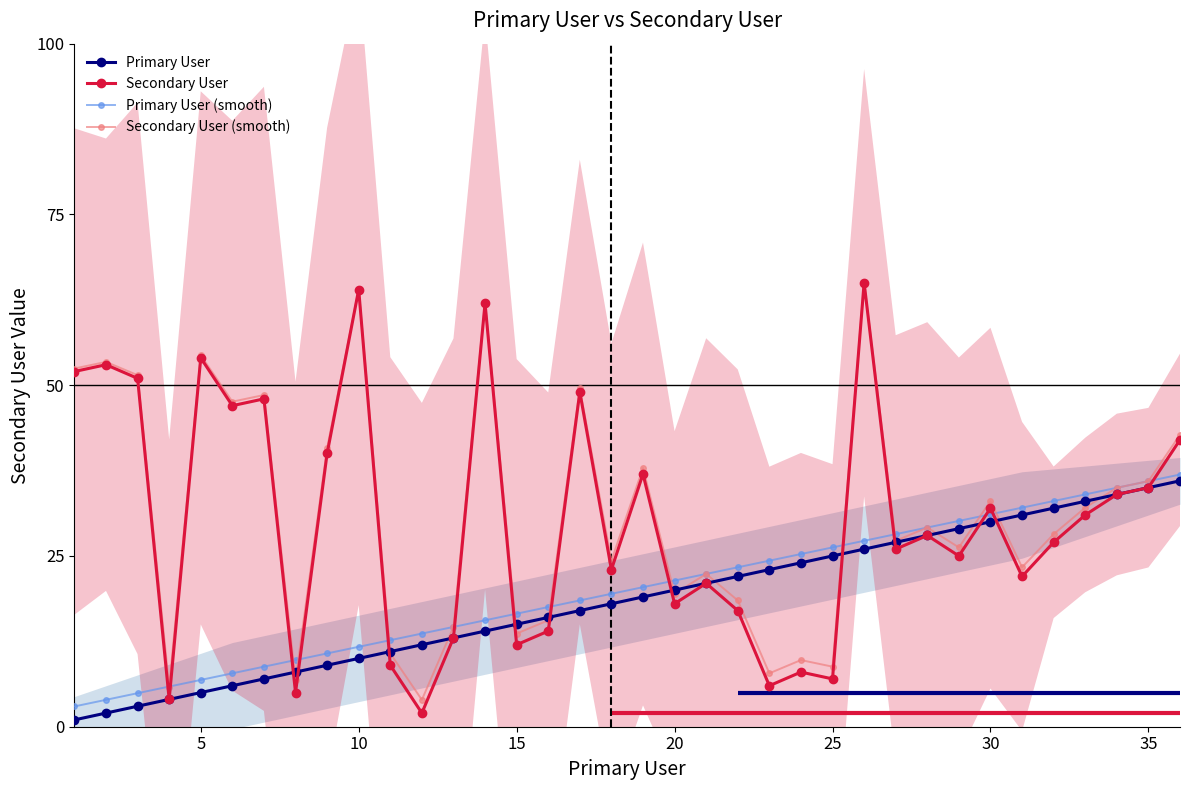

What is the difference between the maximum and minimum values in the Primary User (smooth) series?

34.0